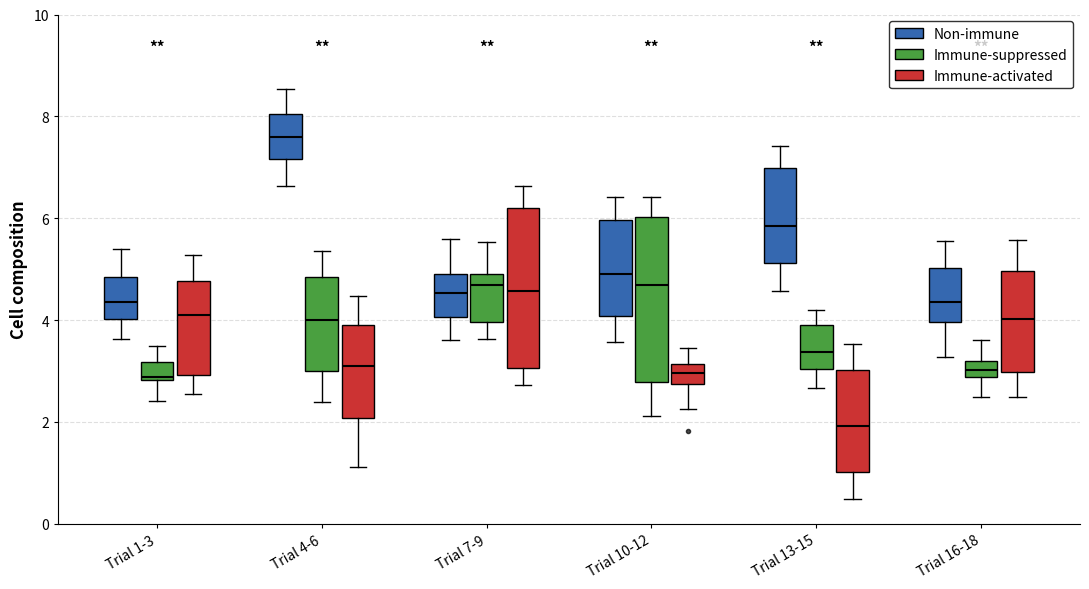

Reading left to right, transcribe this box plot: for each box, give where its median line is, the range the box spans, and where its two whiskers end, as read against the y-axis. The values are not printed on the chart, so give them approximately, as read against the axis.

Trial 1-3 (Non-immune): median 4.4, box 4.0 to 4.8, whiskers 3.6 to 5.4
Trial 1-3 (Immune-suppressed): median 2.8 (just above the box's lower edge), box 2.8 to 3.2, whiskers 2.4 to 3.4
Trial 1-3 (Immune-activated): median 4.0, box 3.0 to 4.8, whiskers 2.6 to 5.2
Trial 4-6 (Non-immune): median 7.6, box 7.2 to 8.0, whiskers 6.6 to 8.6
Trial 4-6 (Immune-suppressed): median 4.0, box 3.0 to 4.8, whiskers 2.4 to 5.4
Trial 4-6 (Immune-activated): median 3.2, box 2.0 to 4.0, whiskers 1.2 to 4.4
Trial 7-9 (Non-immune): median 4.6, box 4.0 to 5.0, whiskers 3.6 to 5.6
Trial 7-9 (Immune-suppressed): median 4.6, box 4.0 to 4.8, whiskers 3.6 to 5.6
Trial 7-9 (Immune-activated): median 4.6, box 3.0 to 6.2, whiskers 2.8 to 6.6
Trial 10-12 (Non-immune): median 4.8, box 4.0 to 6.0, whiskers 3.6 to 6.4
Trial 10-12 (Immune-suppressed): median 4.6, box 2.8 to 6.0, whiskers 2.2 to 6.4
Trial 10-12 (Immune-activated): median 3.0, box 2.8 to 3.2, whiskers 2.2 to 3.4
Trial 13-15 (Non-immune): median 5.8, box 5.2 to 7.0, whiskers 4.6 to 7.4
Trial 13-15 (Immune-suppressed): median 3.4, box 3.0 to 4.0, whiskers 2.6 to 4.2
Trial 13-15 (Immune-activated): median 2.0, box 1.0 to 3.0, whiskers 0.4 to 3.6
Trial 16-18 (Non-immune): median 4.4, box 4.0 to 5.0, whiskers 3.2 to 5.6
Trial 16-18 (Immune-suppressed): median 3.0, box 2.8 to 3.2, whiskers 2.4 to 3.6
Trial 16-18 (Immune-activated): median 4.0, box 3.0 to 5.0, whiskers 2.4 to 5.6